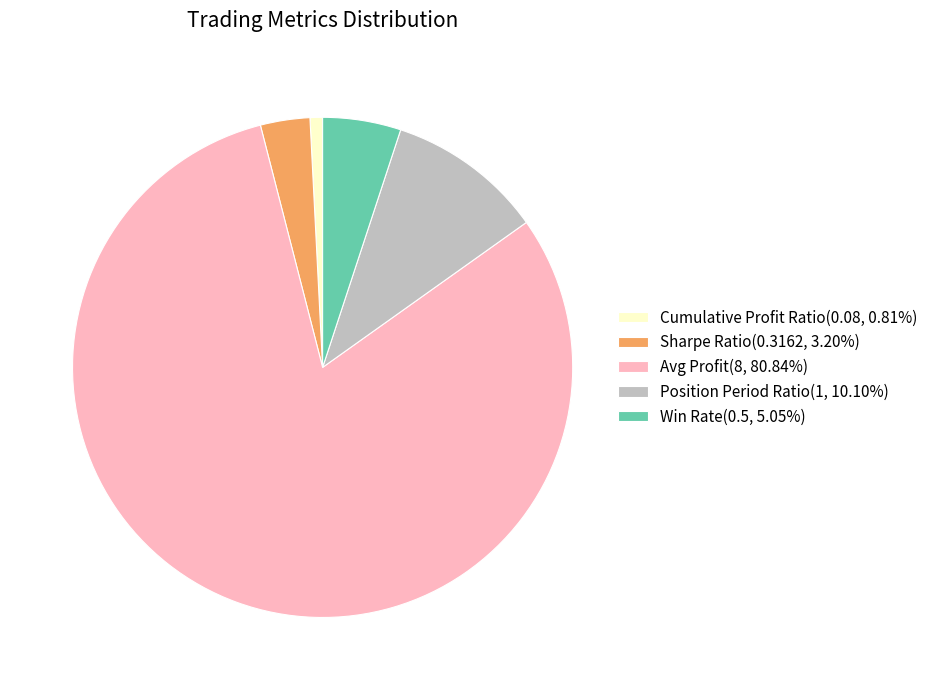

True or false: Avg Profit accounts for 81% of the total.

True